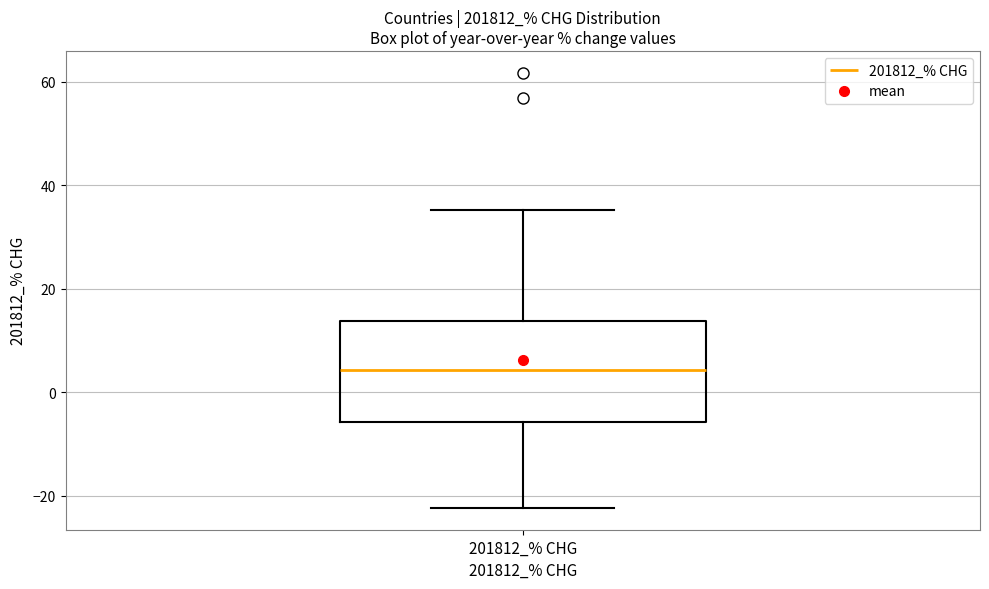

Where does the median line of the box for 201812_% CHG sit on the y-axis? The values are not printed on the chart, so give them approximately, as read against the axis.

4